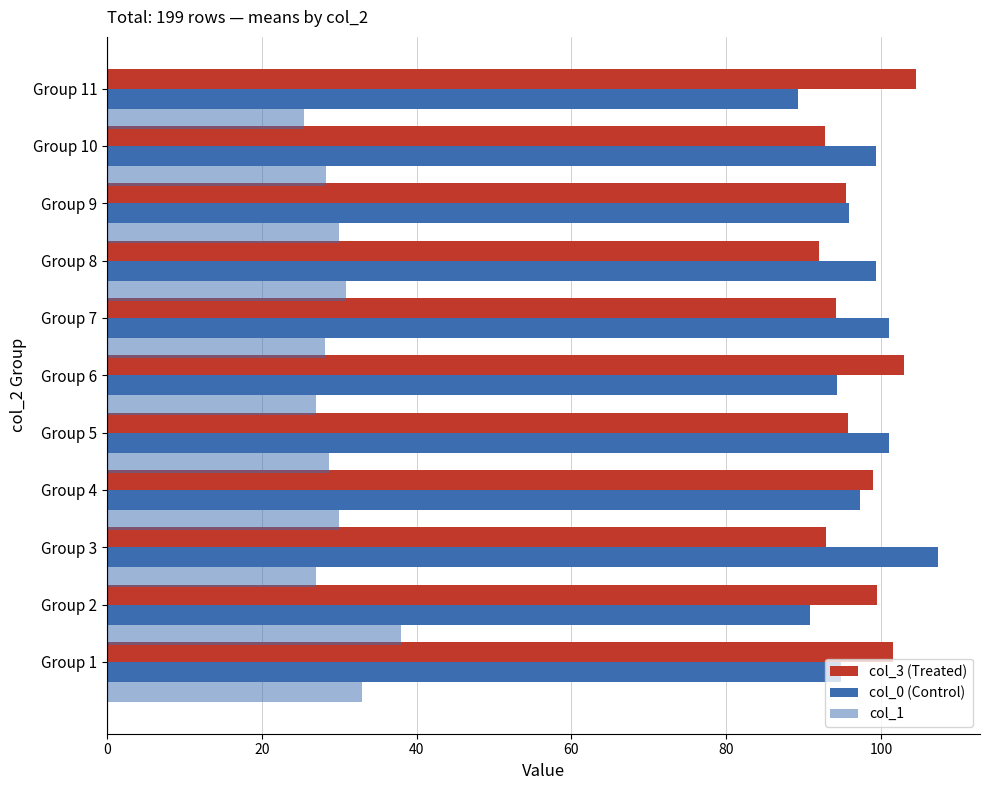

What is the value of the col_0 (Control) bar at the 7th from the left?

101.0